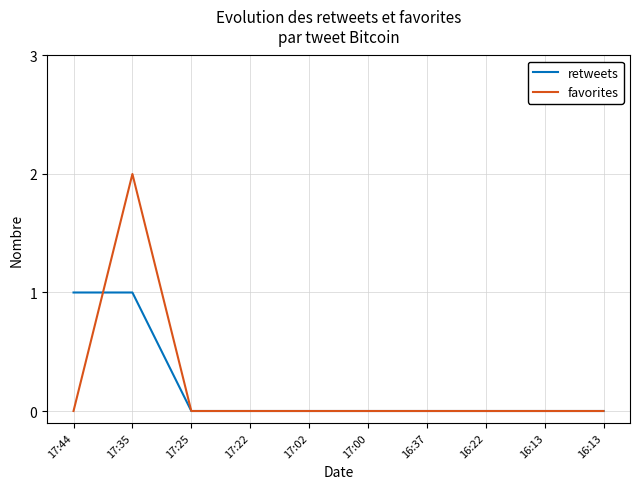

What are all the series names shown in the legend?

retweets, favorites